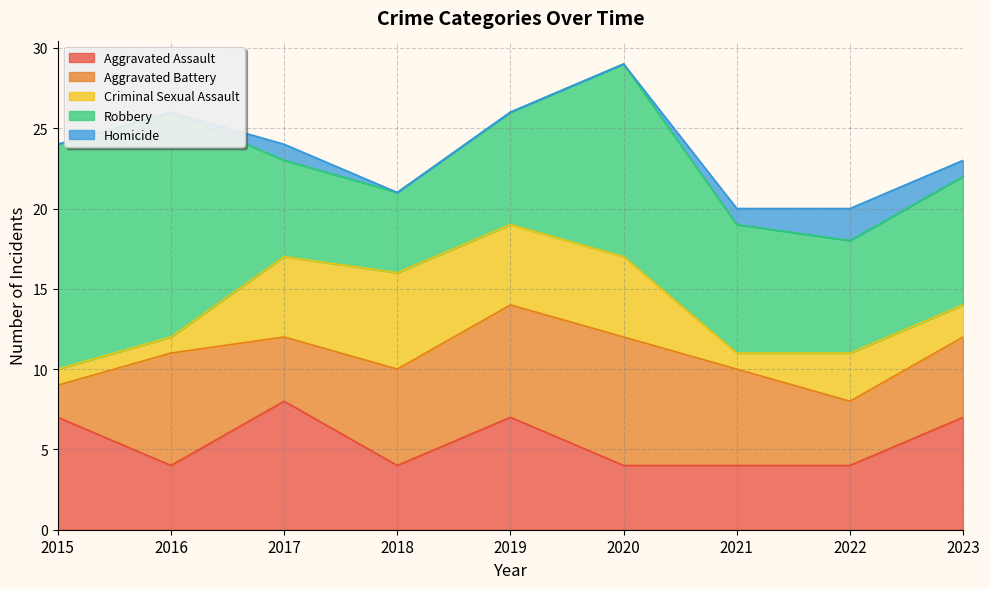

What is the total value across all series at 2022?

20